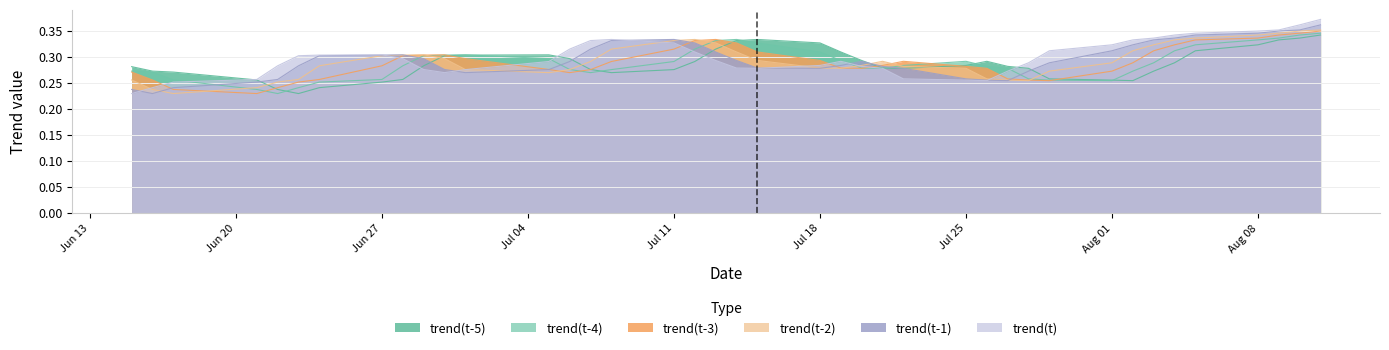

At which label is trend(t-4) closest to 0?

2022-06-22